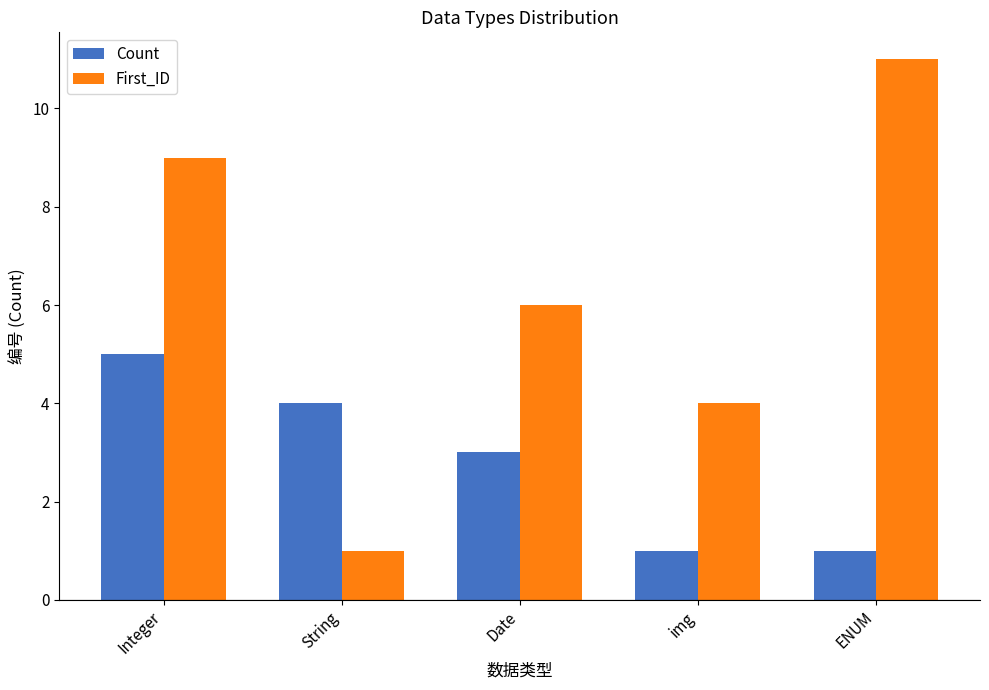

What are all the series names shown in the legend?

Count, First_ID